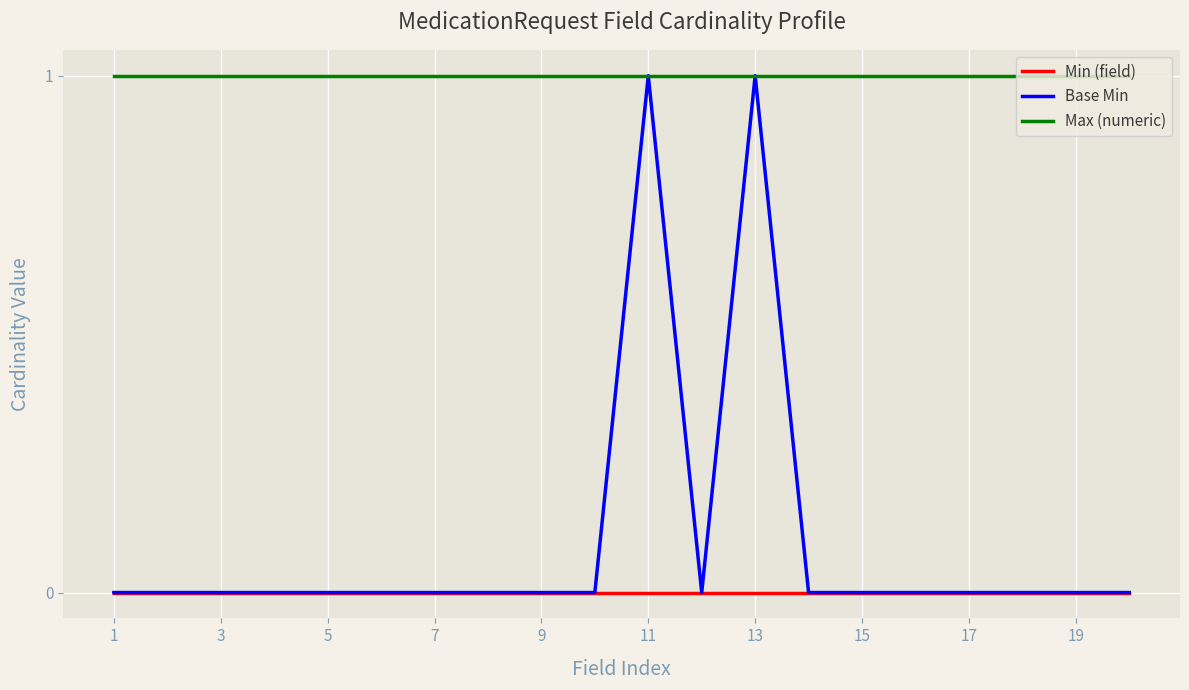

Which series has the largest total across all categories?

Max (numeric)